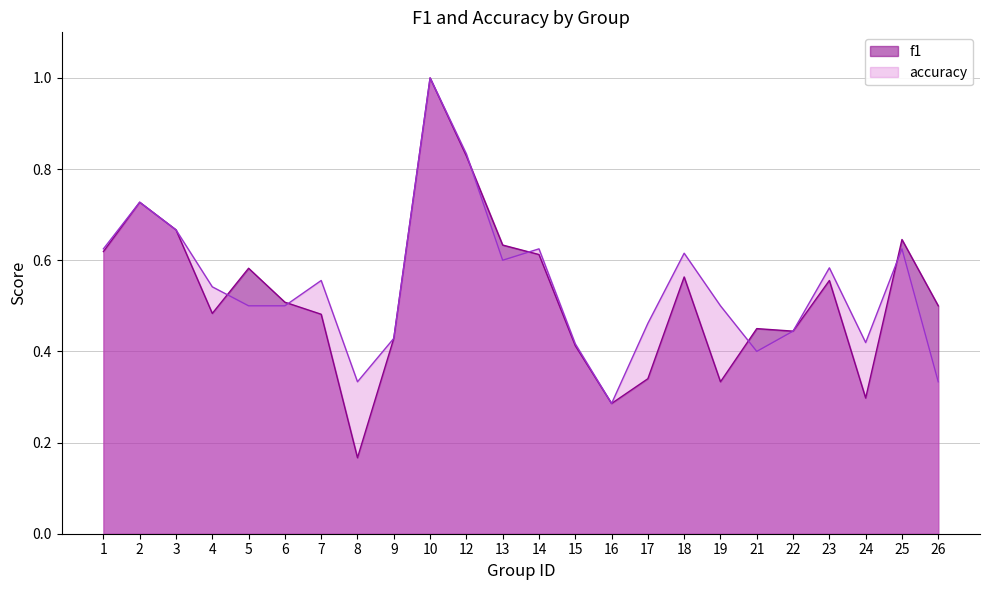

Reading right to left, what are all the values shown in this chart?

f1: 26=0.5	25=0.6	24=0.3	23=0.6	22=0.4	21=0.5	19=0.3	18=0.6	17=0.3	16=0.3	15=0.4	14=0.6	13=0.6	12=0.8	10=1.0	9=0.4	8=0.2	7=0.5	6=0.5	5=0.6	4=0.5	3=0.7	2=0.7	1=0.6
accuracy: 26=0.3	25=0.6	24=0.4	23=0.6	22=0.4	21=0.4	19=0.5	18=0.6	17=0.5	16=0.3	15=0.4	14=0.6	13=0.6	12=0.8	10=1.0	9=0.4	8=0.3	7=0.6	6=0.5	5=0.5	4=0.5	3=0.7	2=0.7	1=0.6